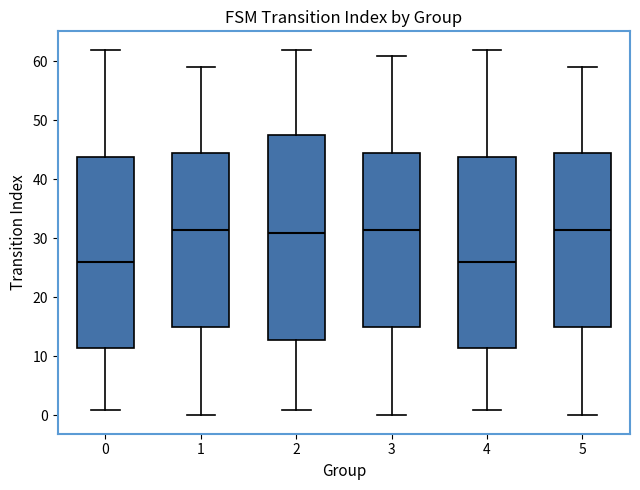

Reading left to right, transcribe this box plot: for each box, give where its median line is, the range the box spans, and where its two whiskers end, as read against the y-axis. The values are not printed on the chart, so give them approximately, as read against the axis.

0: median 26, box 12 to 44, whiskers 1 to 62
1: median 32, box 15 to 45, whiskers 0 to 59
2: median 31, box 13 to 48, whiskers 1 to 62
3: median 32, box 15 to 45, whiskers 0 to 61
4: median 26, box 12 to 44, whiskers 1 to 62
5: median 32, box 15 to 45, whiskers 0 to 59